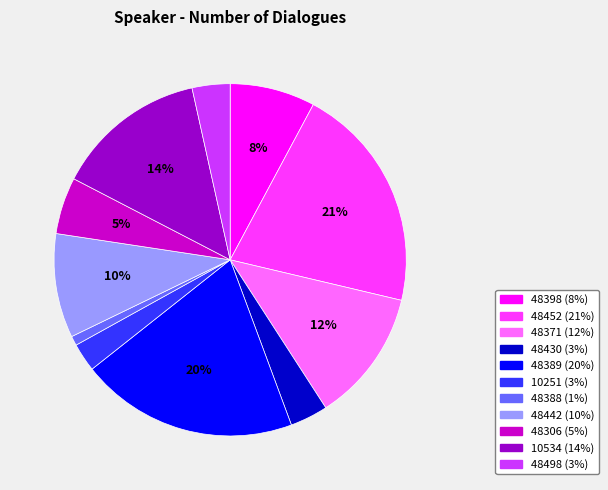

Is the sum of 48430 and 48389 greater than half?

No